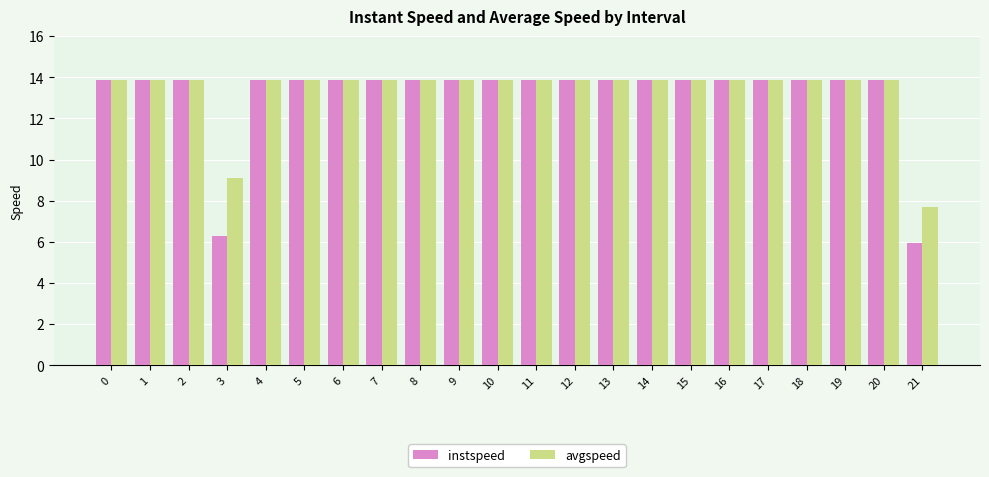

Between 0 and 3, which series saw the biggest shift?

instspeed